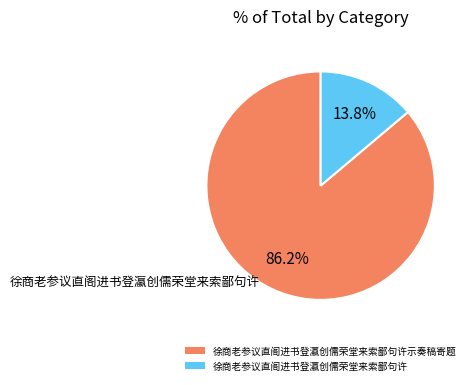

Between 徐商老参议直阁进书登瀛创儒荣堂来索鄙句许 and 徐商老参议直阁进书登瀛创儒荣堂来索鄙句许示奏稿寄题, which is larger?

徐商老参议直阁进书登瀛创儒荣堂来索鄙句许示奏稿寄题